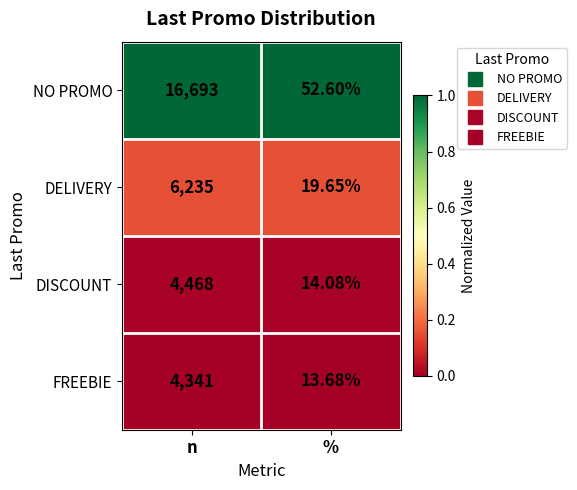

Which series has the widest spread of values?

NO PROMO